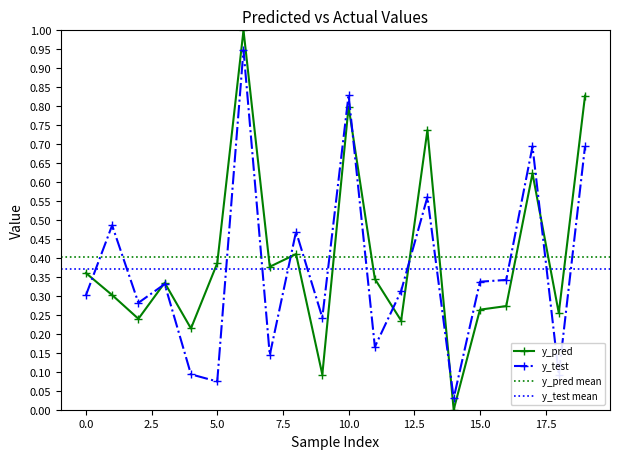

After their last crossing, which series has the higher values: y_pred or y_test?

y_pred